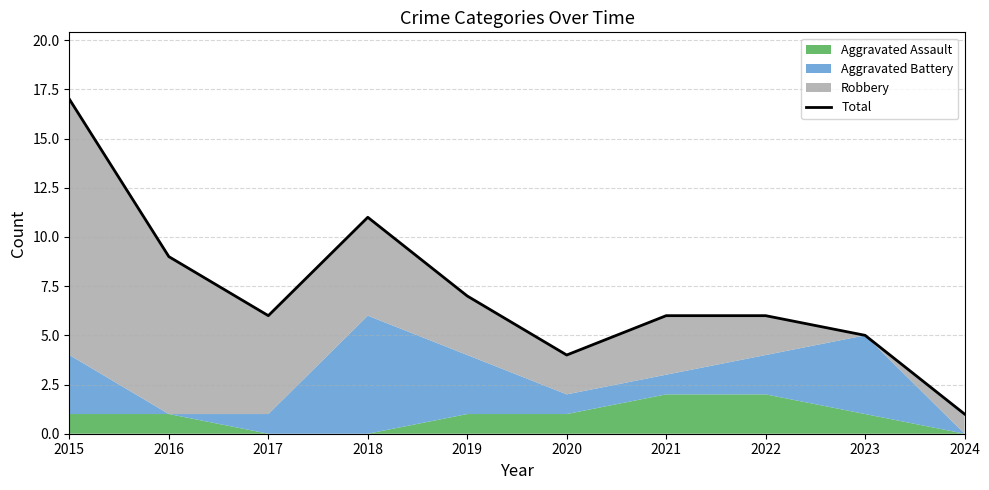

What is the sum of all values?

72